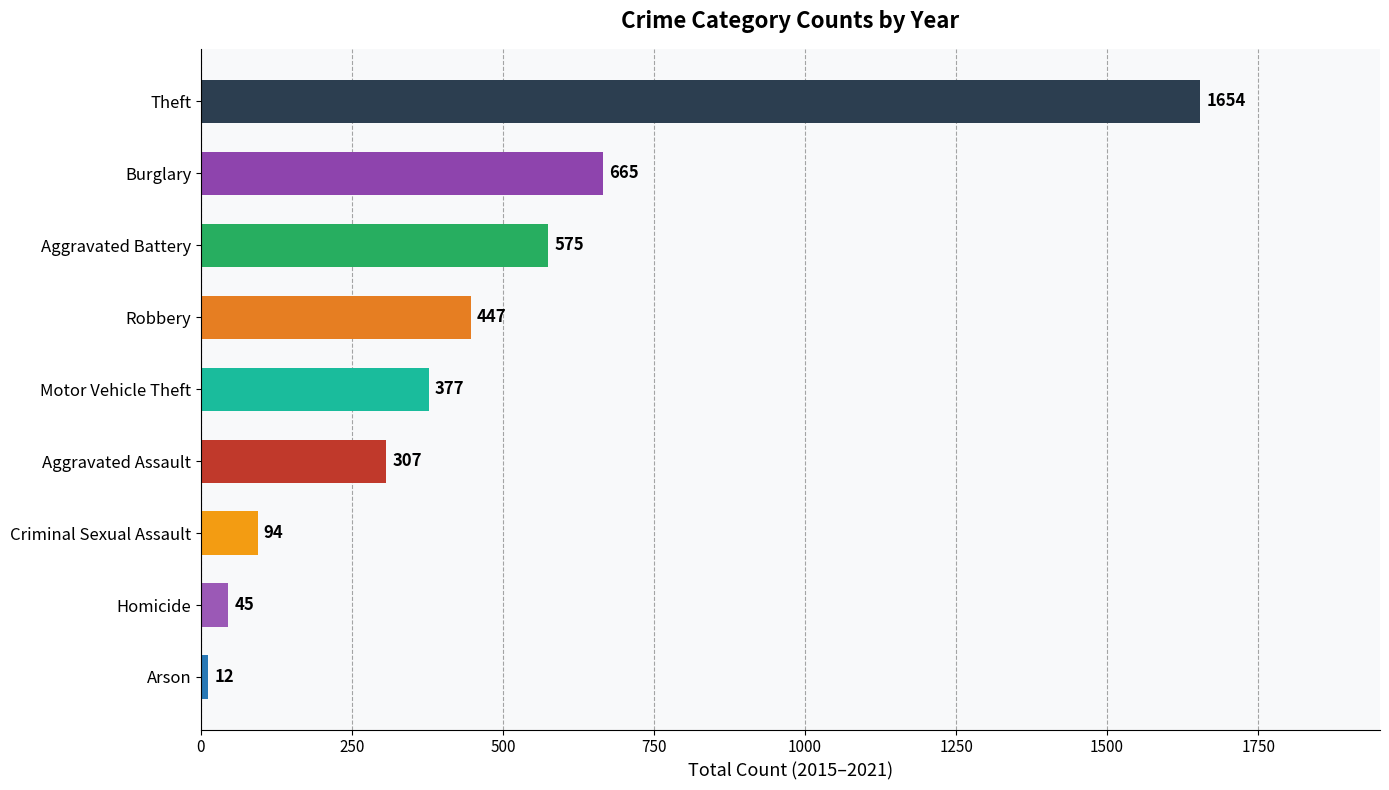

How many data points does each series have?

9